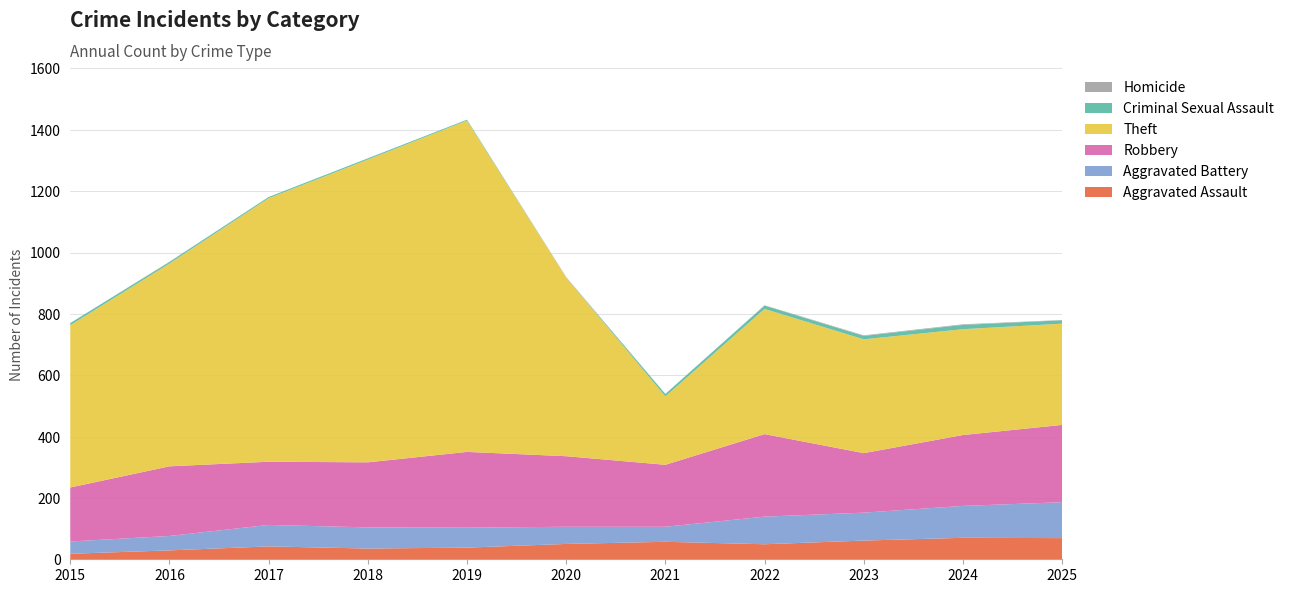

Reading right to left, transcribe all the data shown in this chart.

Aggravated Assault: 2025=69	2024=70	2023=61	2022=49	2021=57	2020=50	2019=38	2018=35	2017=42	2016=29	2015=18
Aggravated Battery: 2025=117	2024=104	2023=91	2022=90	2021=49	2020=56	2019=65	2018=69	2017=70	2016=47	2015=40
Robbery: 2025=252	2024=231	2023=194	2022=269	2021=202	2020=230	2019=247	2018=212	2017=206	2016=227	2015=176
Theft: 2025=330	2024=345	2023=371	2022=408	2021=223	2020=582	2019=1080	2018=987	2017=859	2016=661	2015=529
Criminal Sexual Assault: 2025=11	2024=14	2023=11	2022=11	2021=8	2020=0	2019=3	2018=4	2017=4	2016=5	2015=7
Homicide: 2025=1	2024=2	2023=2	2022=1	2021=0	2020=2	2019=0	2018=0	2017=0	2016=1	2015=0